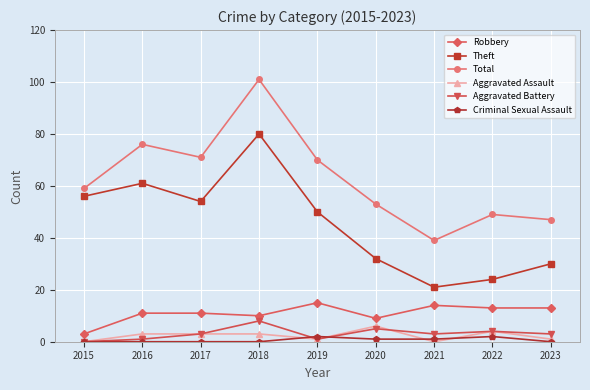

True or false: Total and Criminal Sexual Assault cross at least once.

False